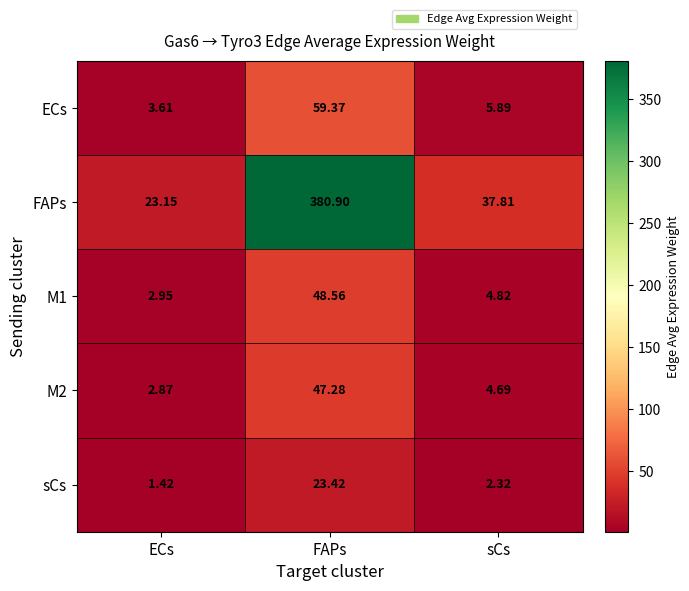

Count the number of categories in the chart.

3